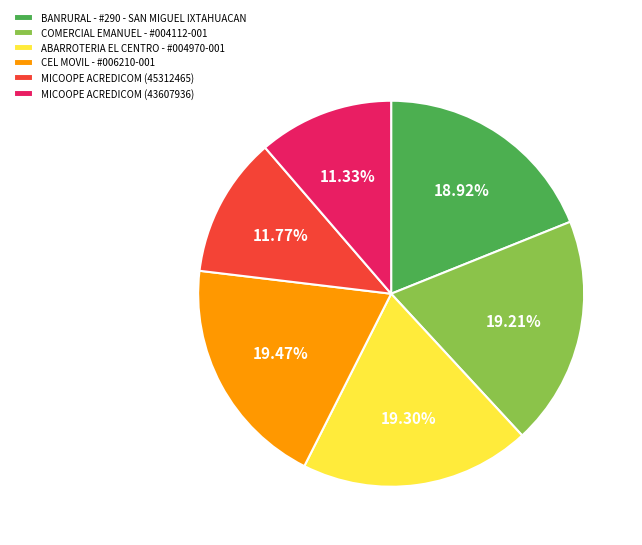

How many segments does this pie chart have?

6